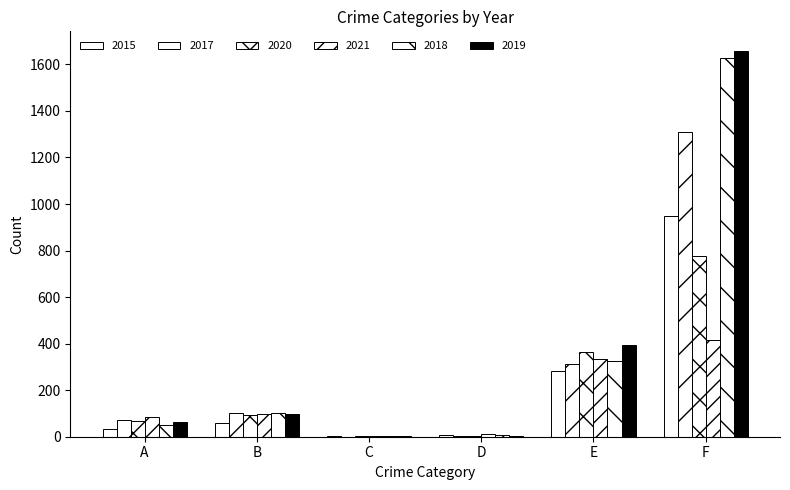

What is the average value of the 2019 series?

370